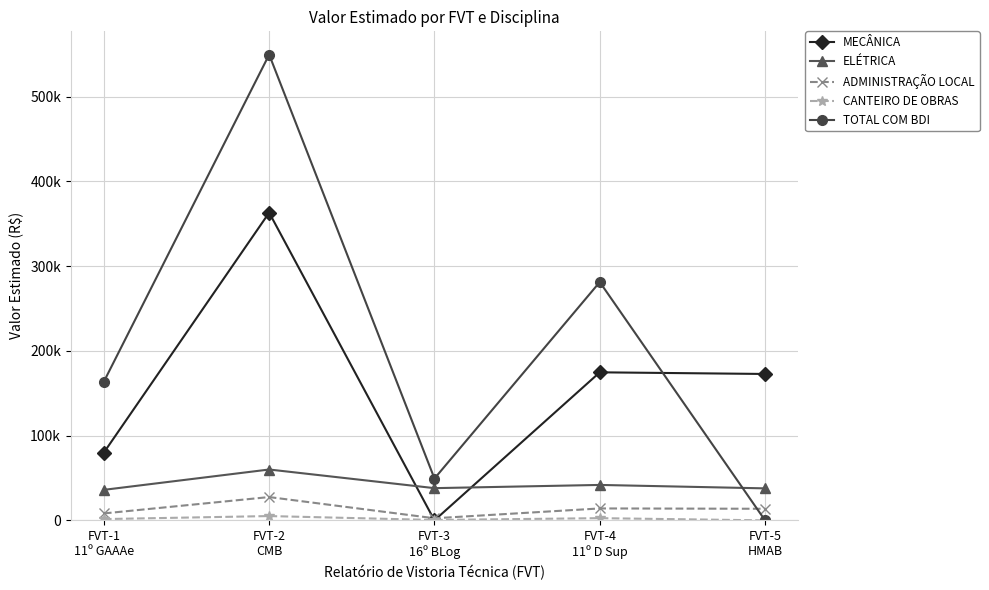

Does the chart have visible grid lines?

Yes